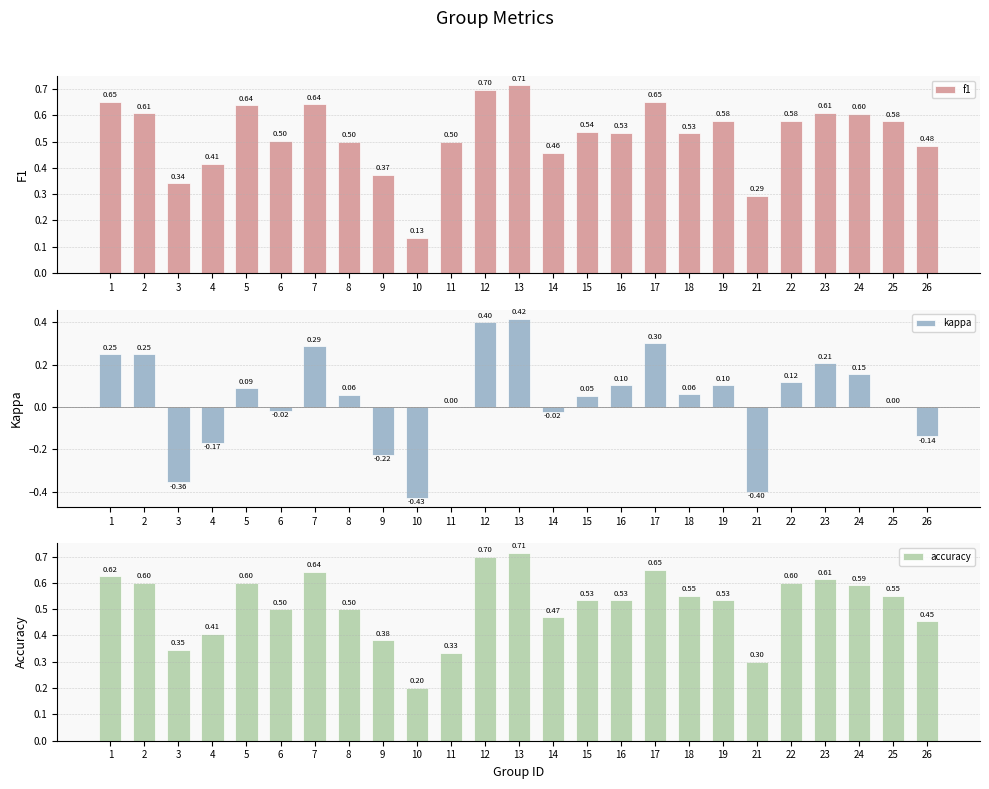

At which label is kappa closest to 0?

11